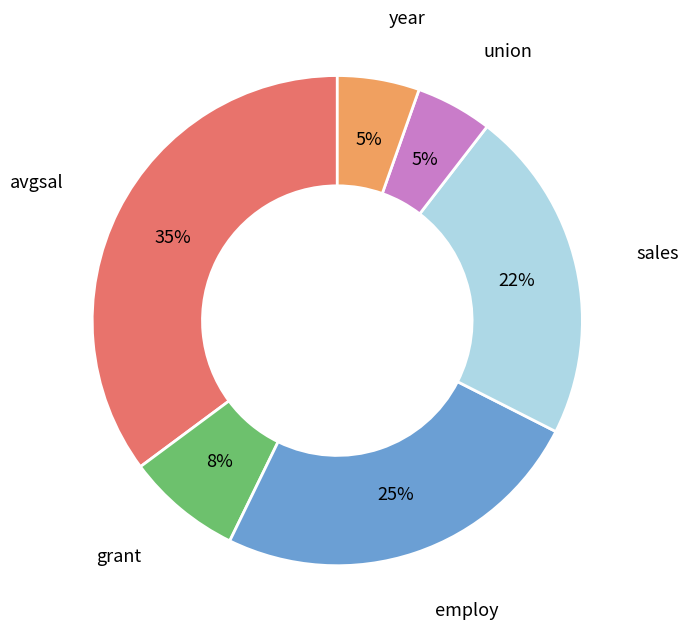

Count the number of slices in the pie.

6